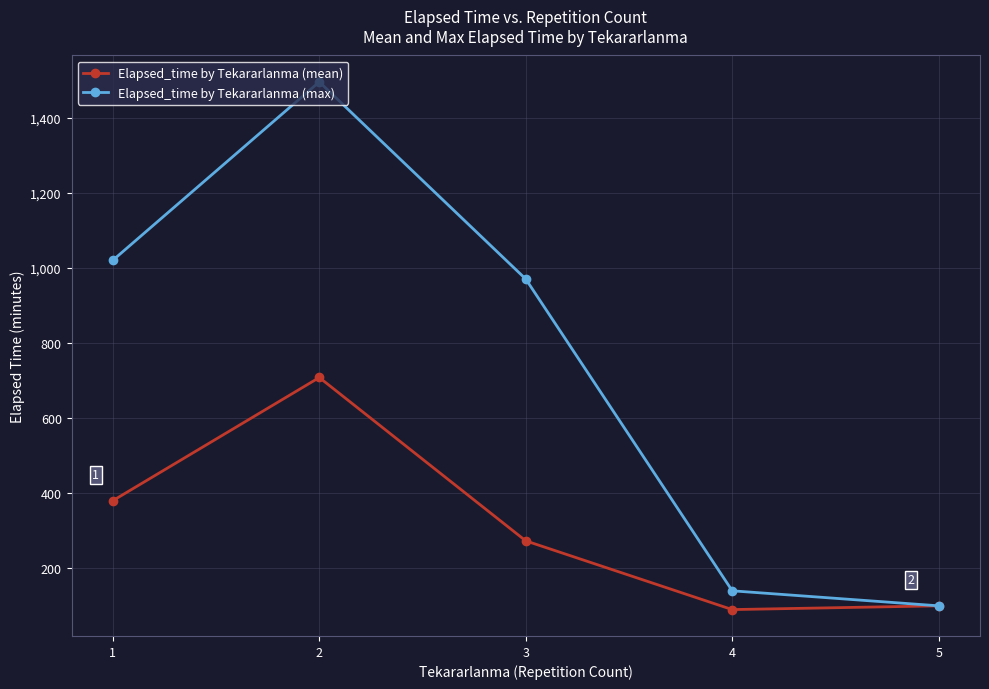

At which label does Elapsed_time by Tekararlanma (mean) first exceed 273?

1